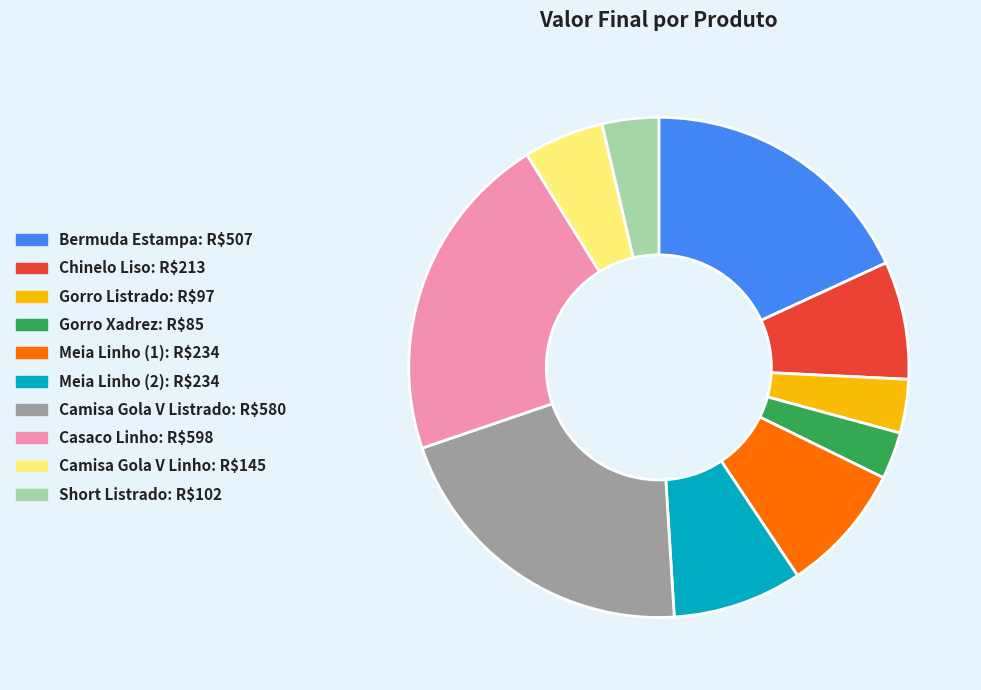

Is the sum of Casaco Linho and Short Listrado greater than half?

No